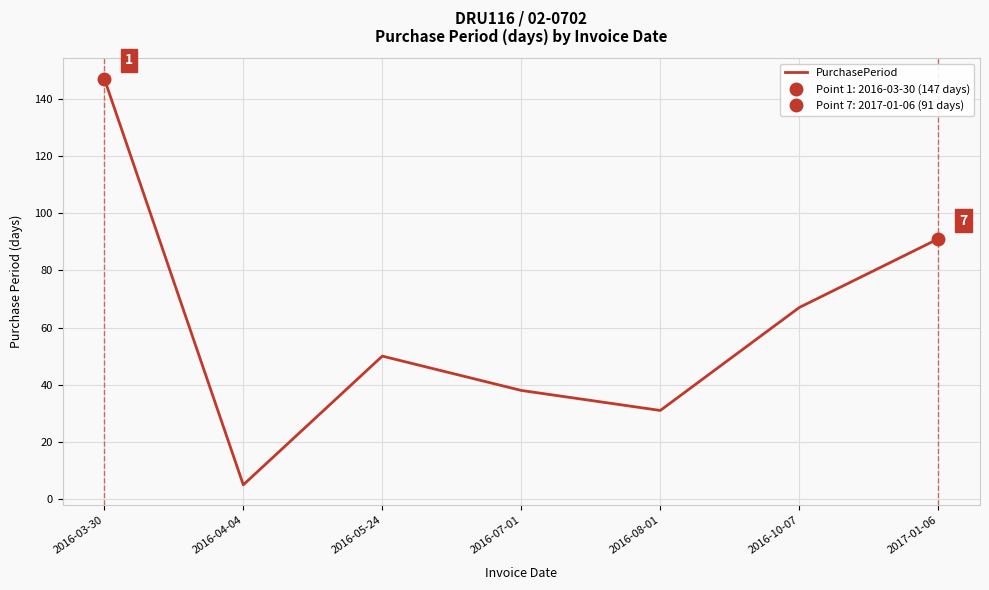

At which category does the data reach its first local peak?

2016-05-24